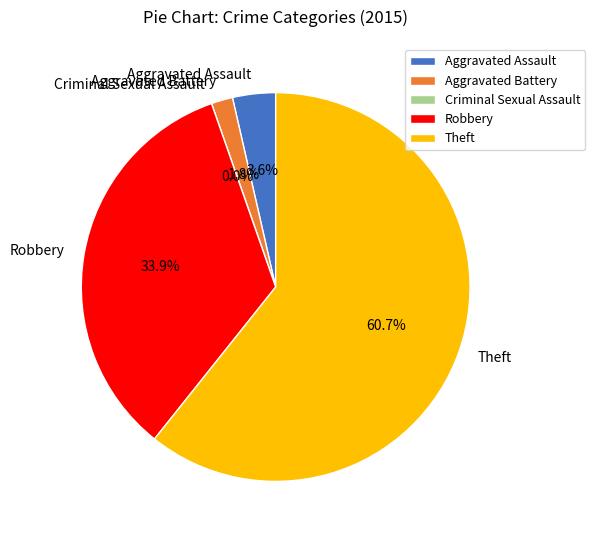

The Aggravated Assault slice represents 15% of the pie. True or false?

False